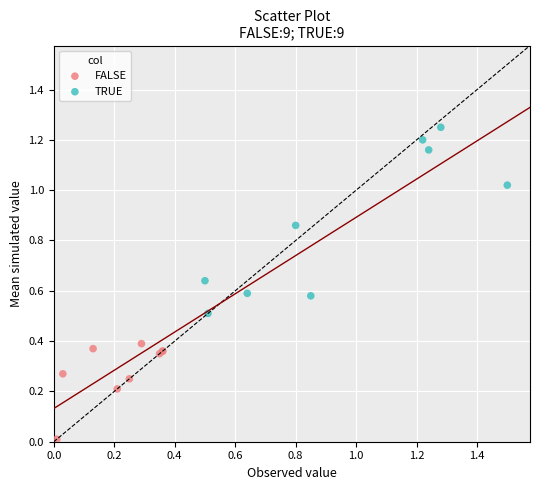

Which series contains the lowest Y value?

FALSE